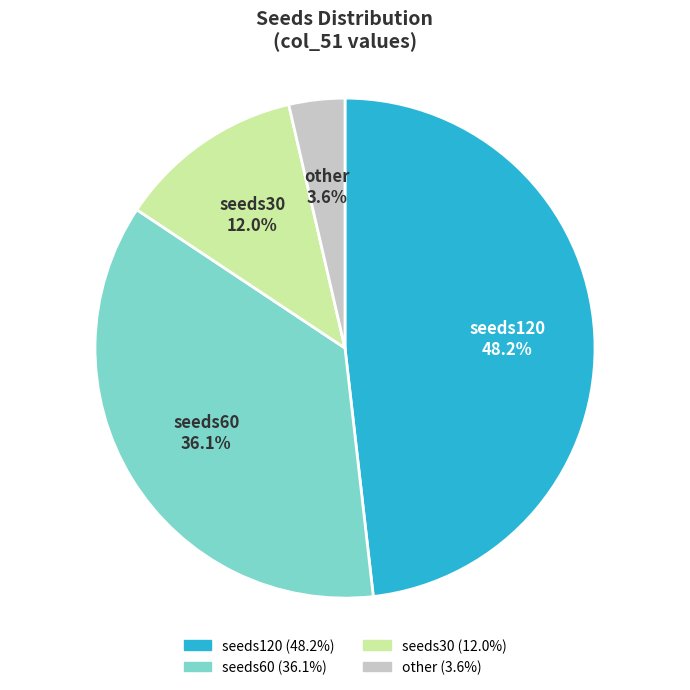

Approximately how many times larger is the value at seeds60 compared to seeds30?

3.0